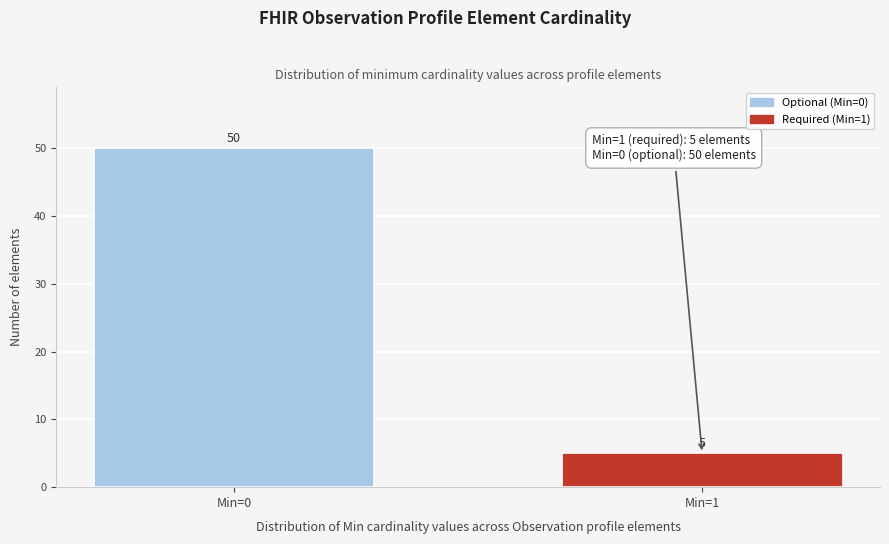

Reading right to left, transcribe all the data shown in this chart.

Min=1=5	Min=0=50